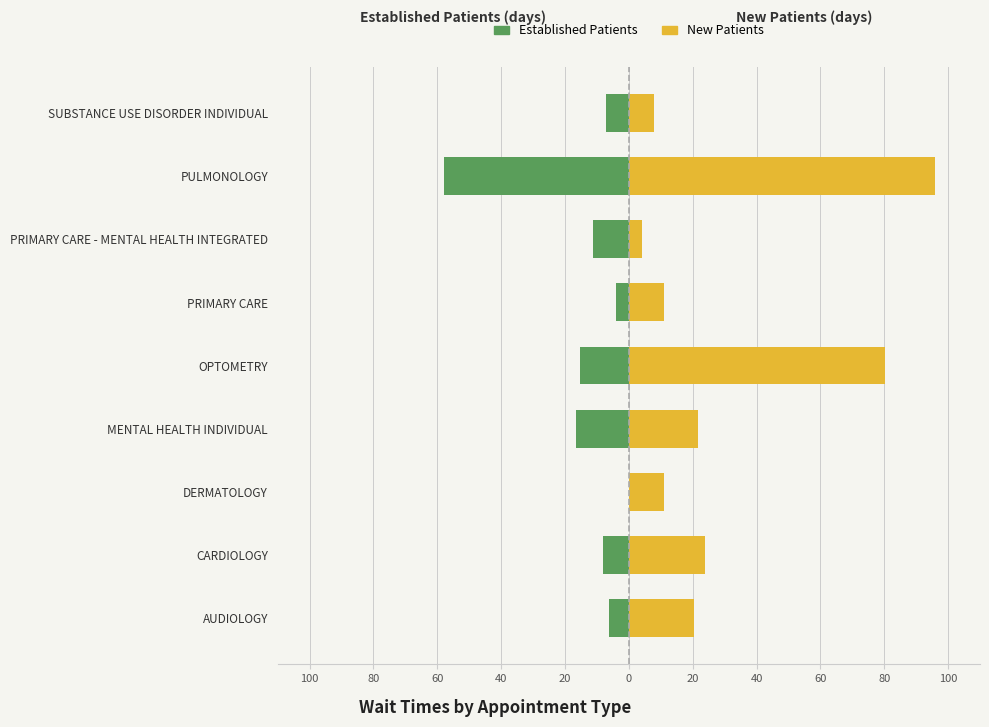

Is it true that NewPatients equals 1.7 at SUBSTANCE USE DISORDER INDIVIDUAL?

False